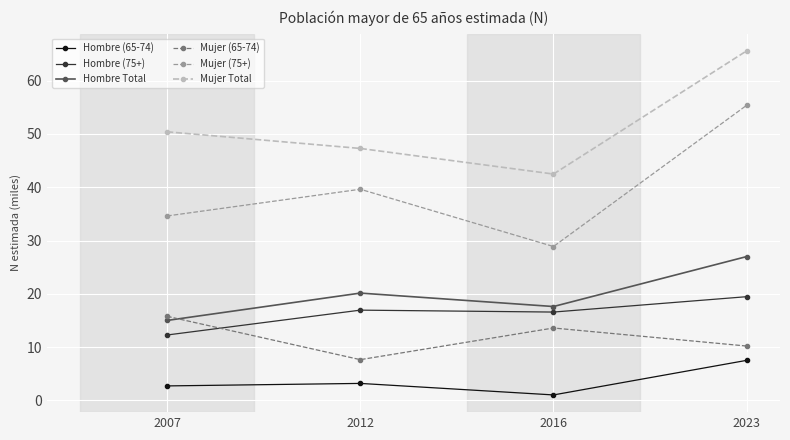

How many categories are shown in the chart?

4